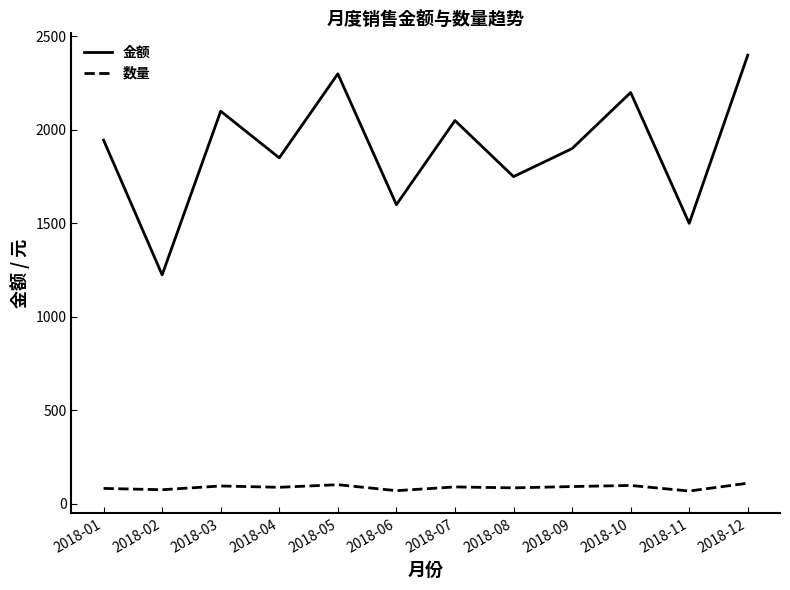

What is the difference between the highest and lowest values at 2018-01?

1863.2